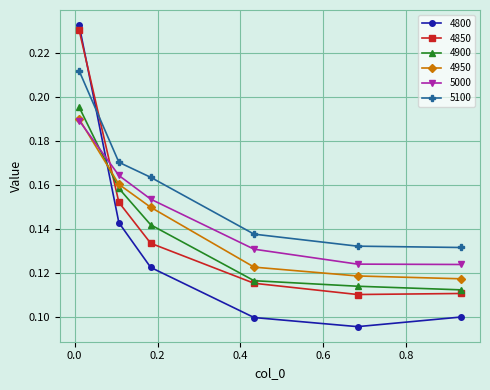

How many 4800 values are between 0 and 1?

6